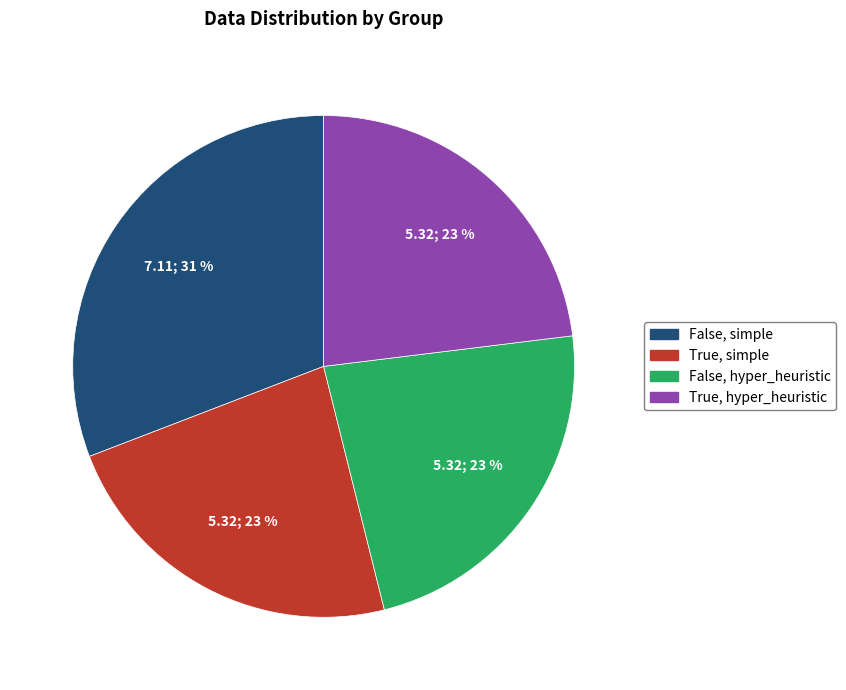

What percentage is the False, simple slice, to the nearest percent?

31%